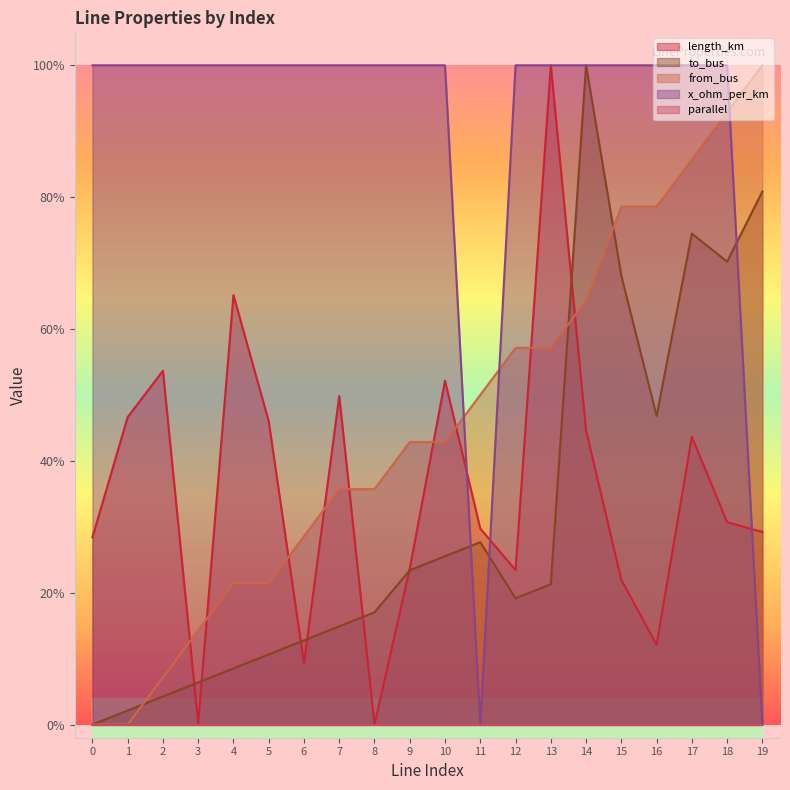

At which category does to_bus reach its first local peak?

11